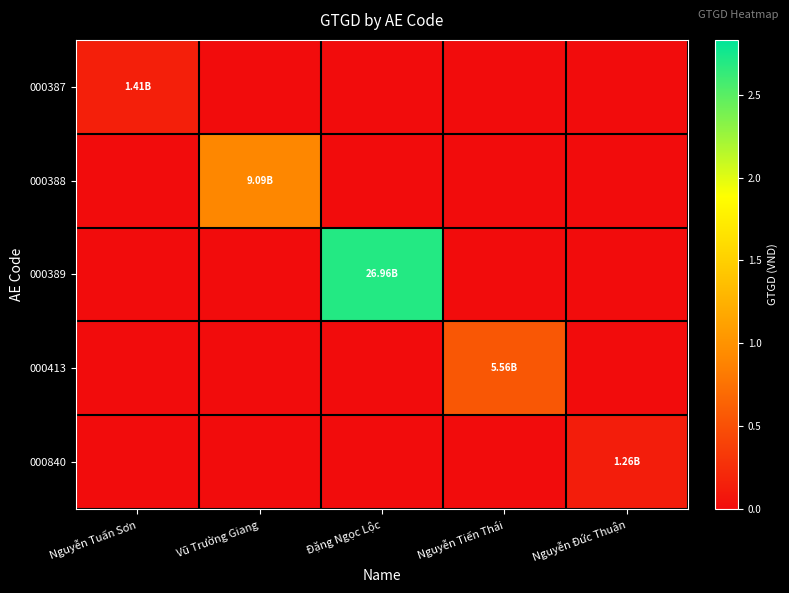

Which series has the largest total across all categories?

000389